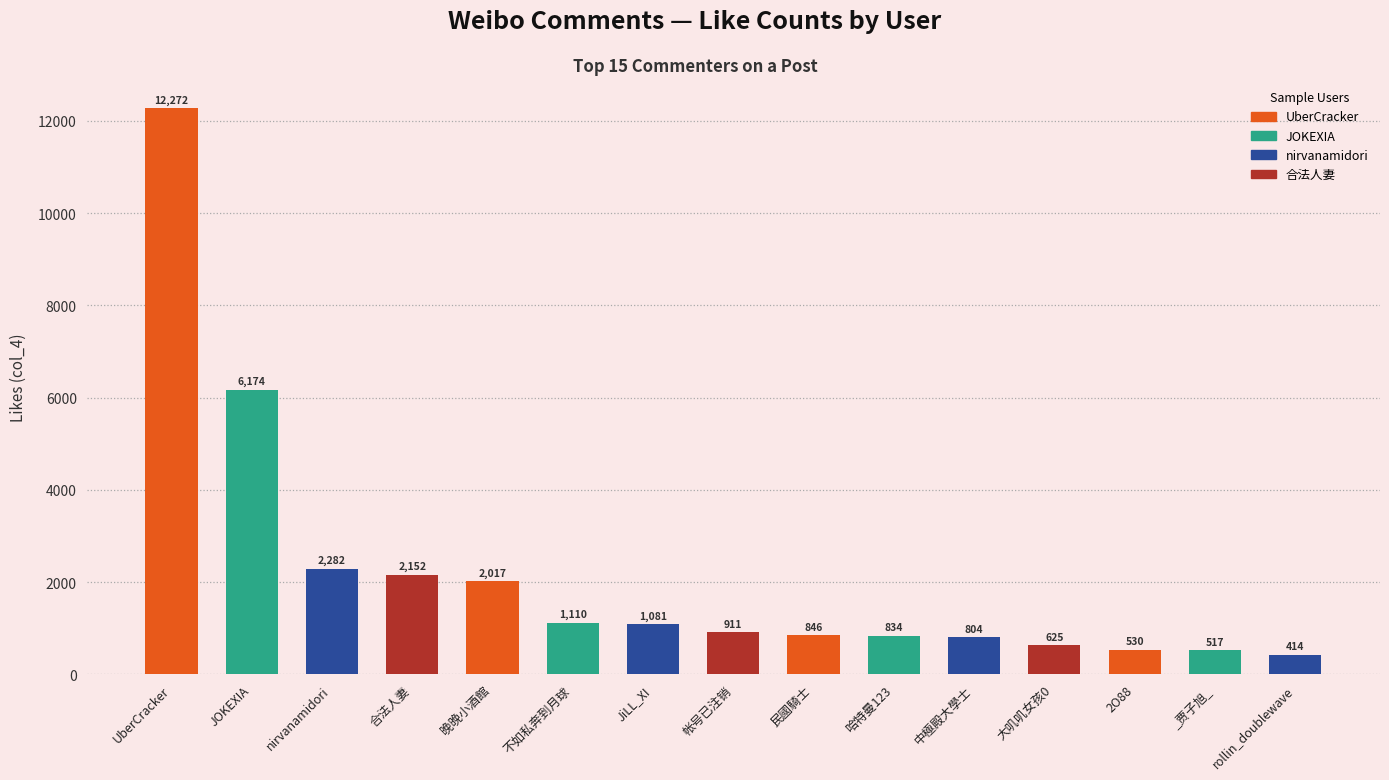

Does the chart contain any negative values?

No